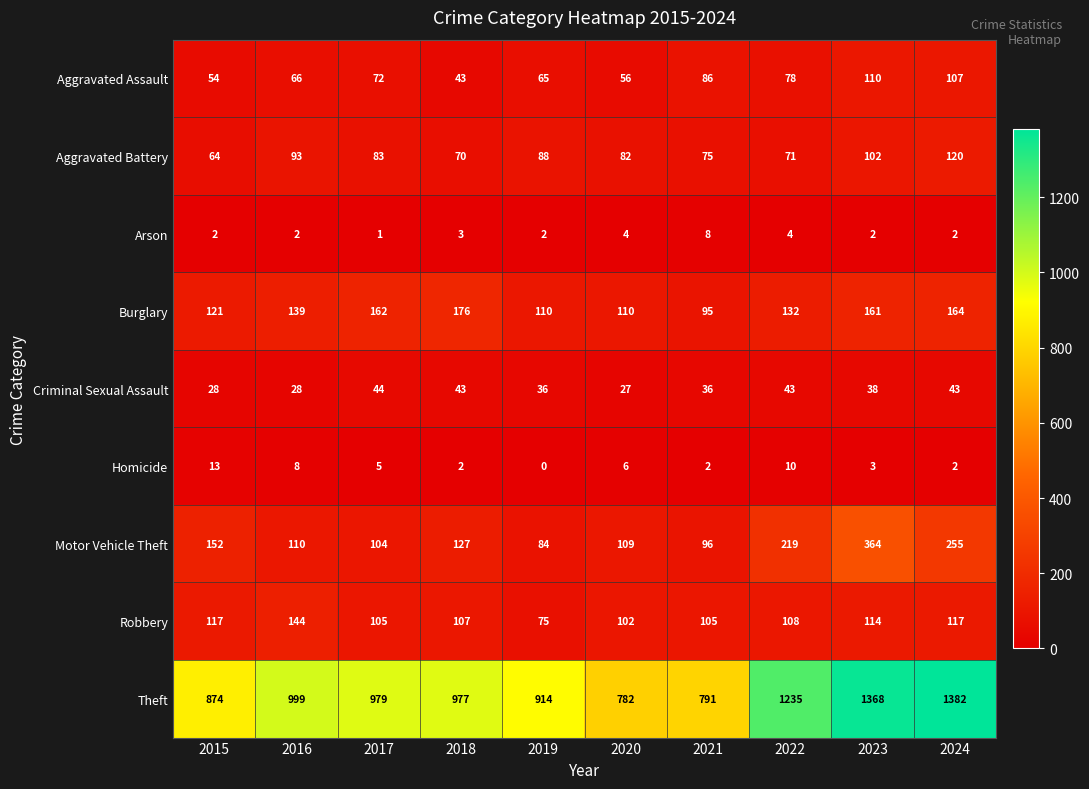

True or false: Aggravated Assault has a value of 56 at 2020.

True